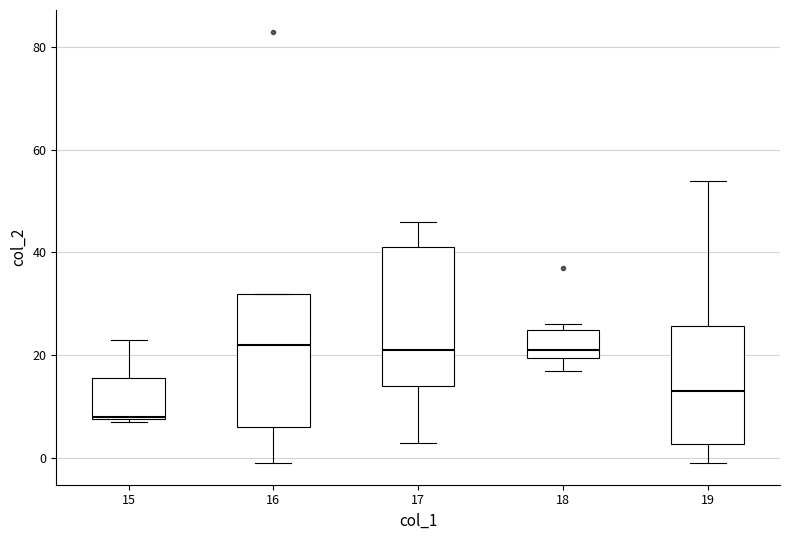

Reading left to right, transcribe this box plot: for each box, give where its median line is, the range the box spans, and where its two whiskers end, as read against the y-axis. The values are not printed on the chart, so give them approximately, as read against the axis.

15: median 8, box 8 to 16, whiskers 8 to 24
16: median 22, box 6 to 32, whiskers 0 to 32
17: median 22, box 14 to 42, whiskers 4 to 46
18: median 22, box 20 to 26, whiskers 18 to 26 (just above the box's upper edge)
19: median 14, box 2 to 26, whiskers 0 to 54